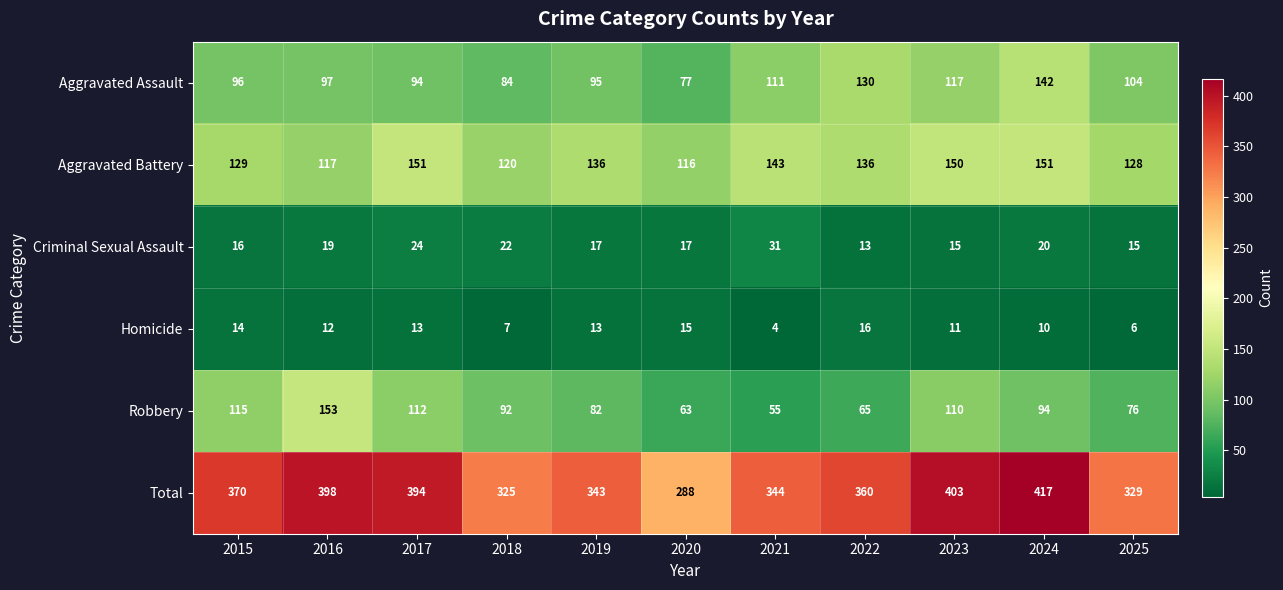

At how many categories does at least one series exceed 250?

11